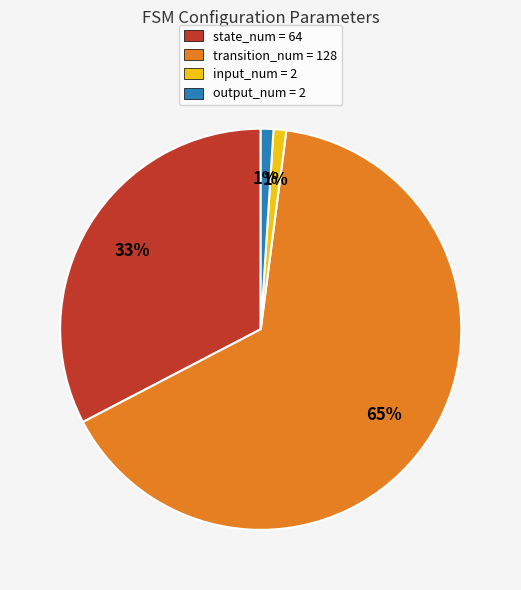

What is the majority slice?

transition_num